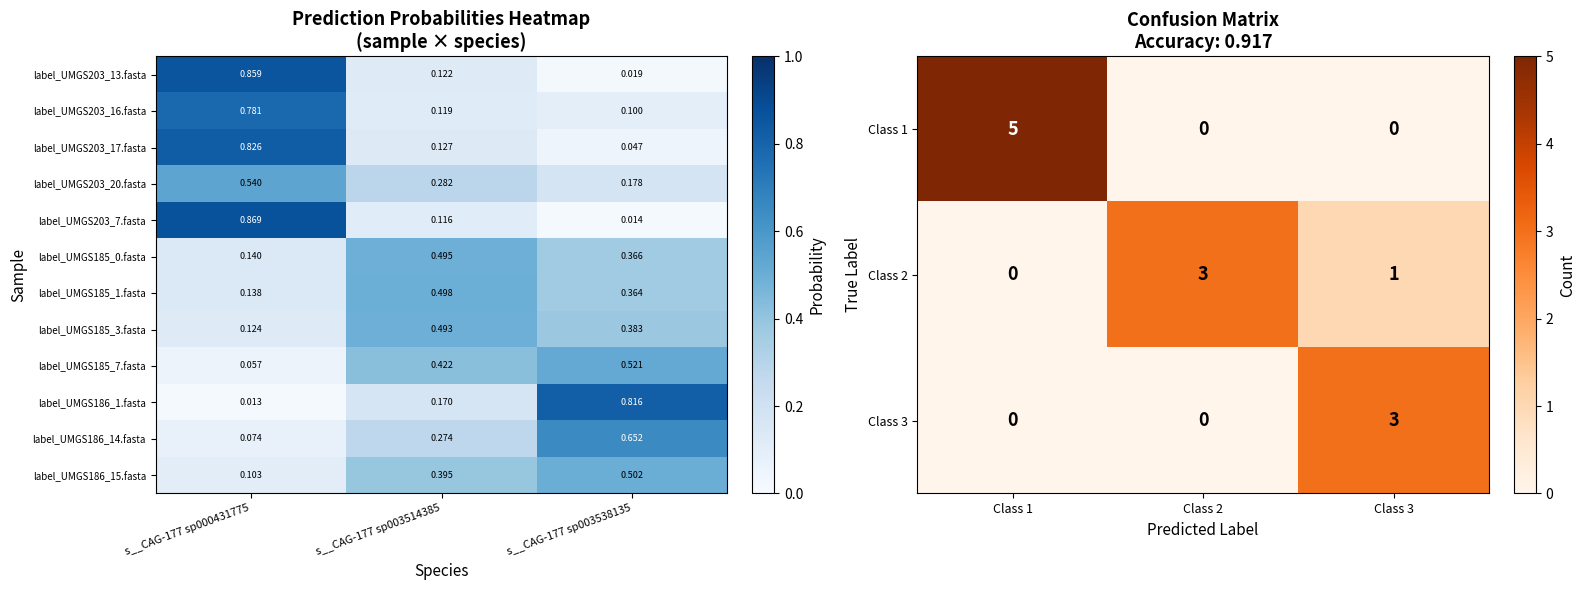

How many Class 2 values are between 0 and 3?

3